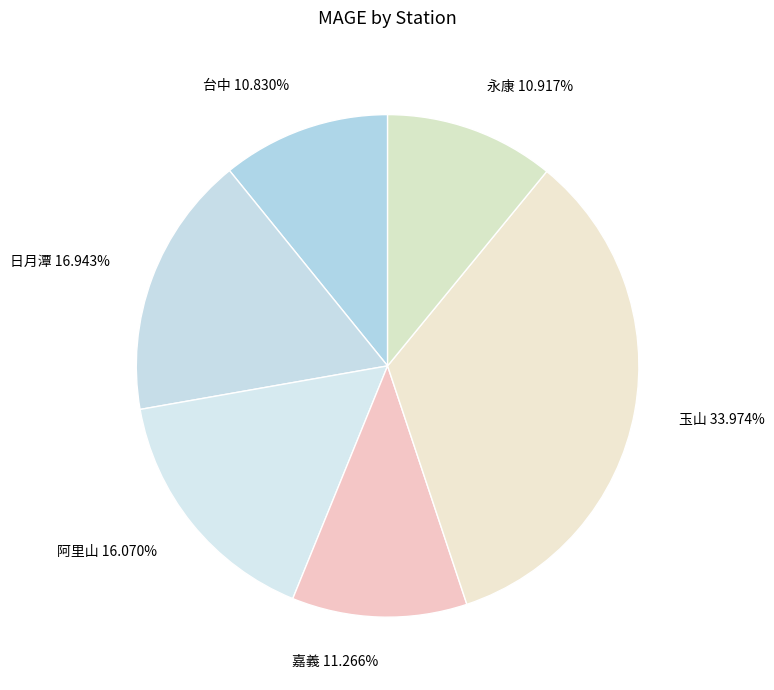

Is there a majority slice in this chart?

No